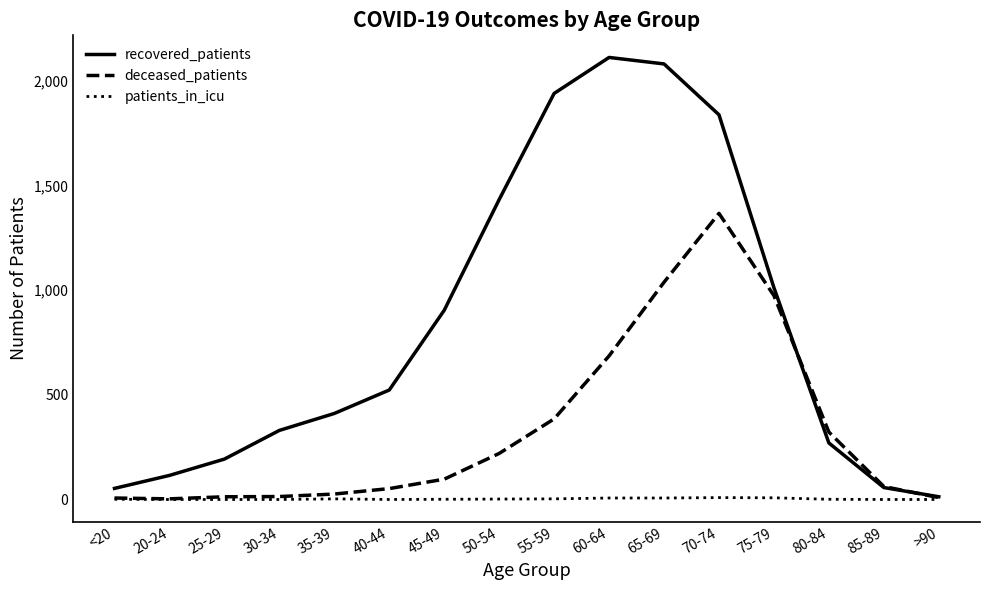

What is the total value across all series at >90?

22